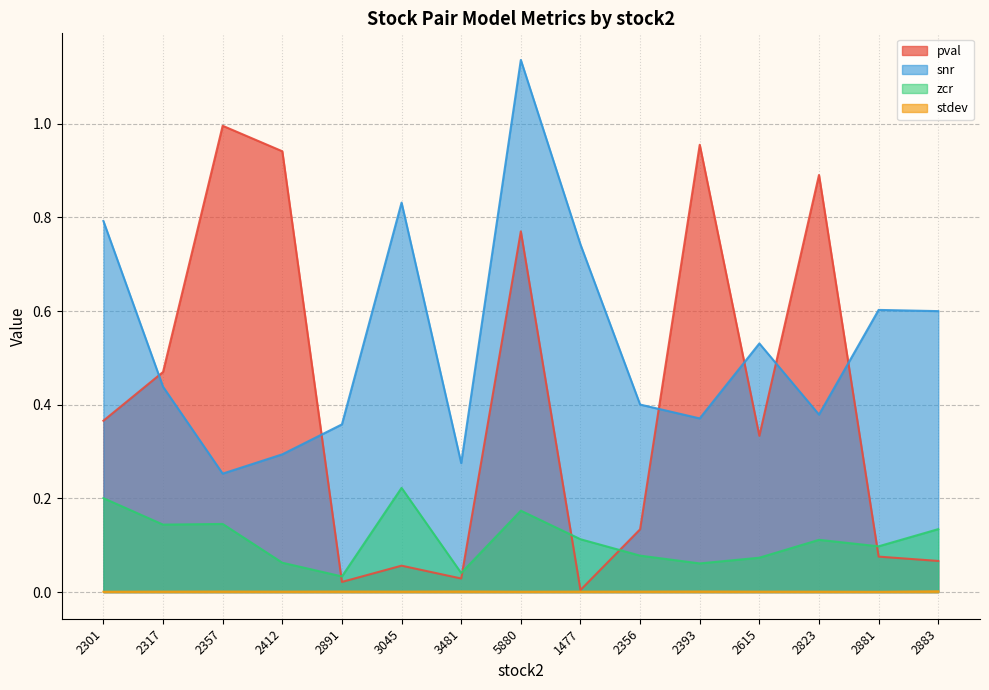

Which category has the lowest value in the stdev series?

2881